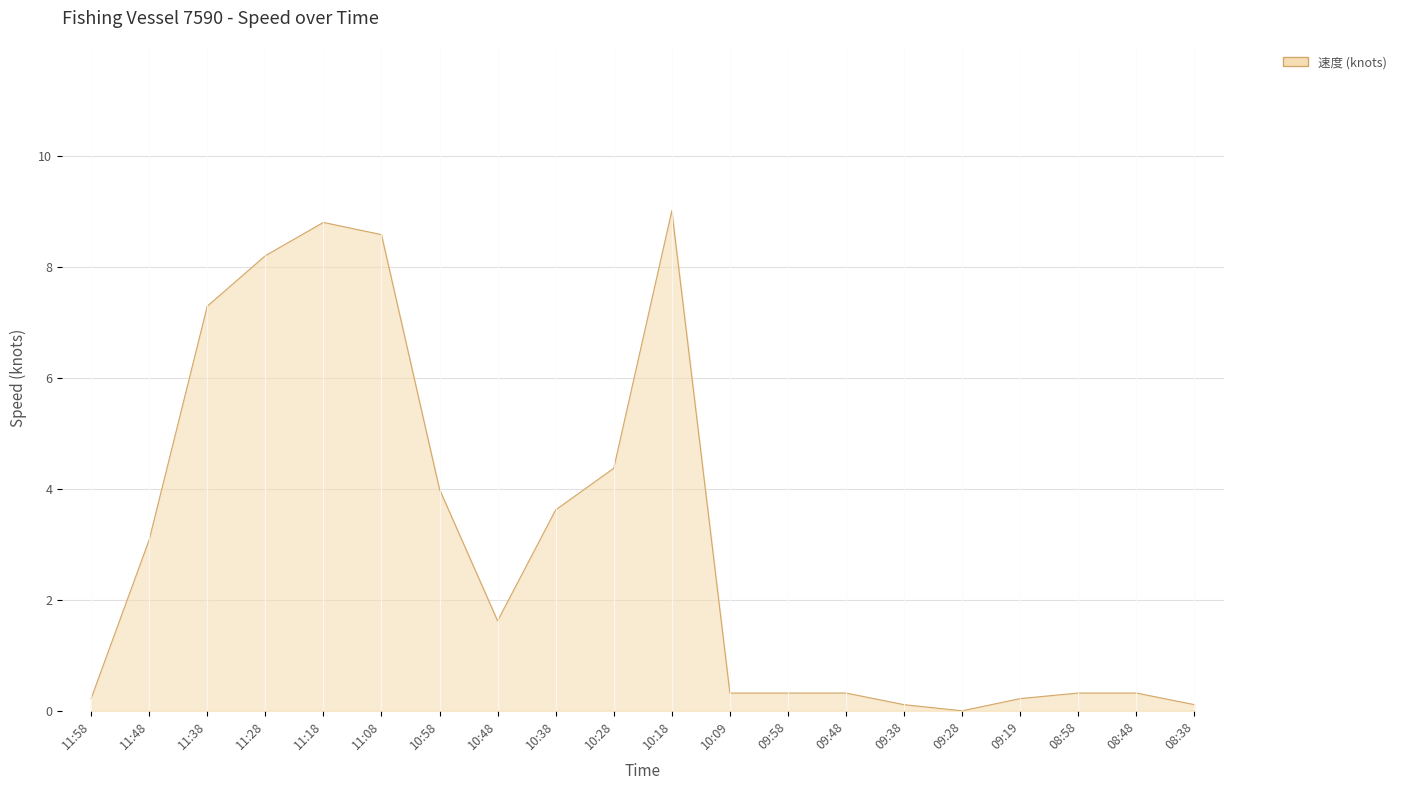

The chart shows a value of 0.8 at 10:48. True or false?

False